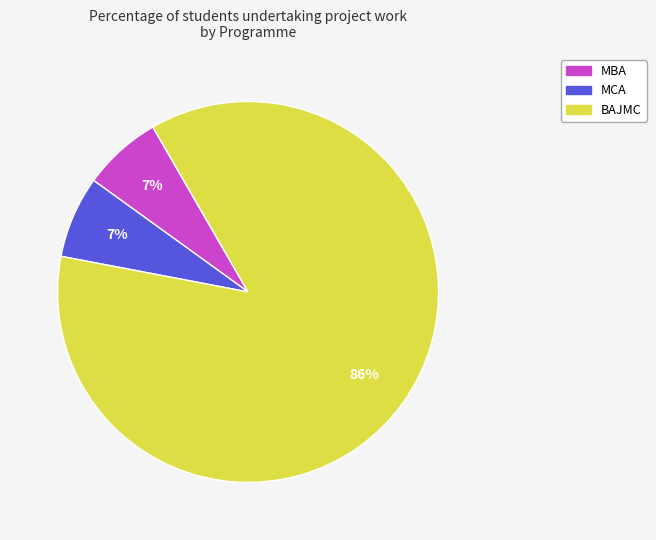

To the nearest percent, what portion does MCA represent?

7%